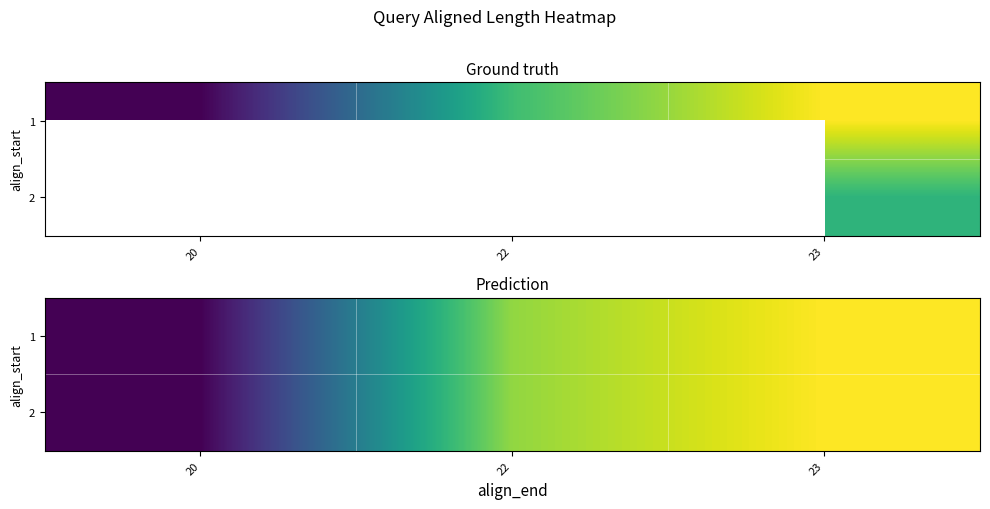

True or false: 1 has a value of 38.3 at 22.

False